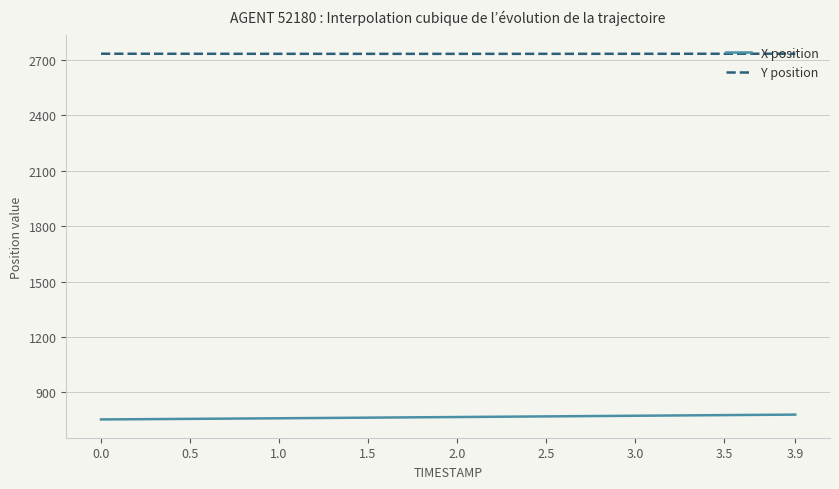

How many lines are shown in the chart?

2